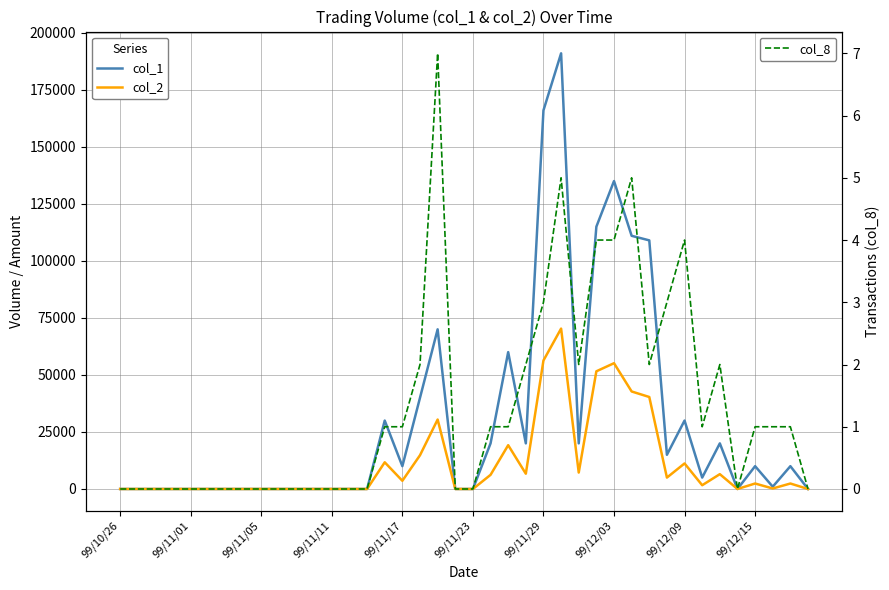

What are all the series names shown in the legend?

col_1, col_2, col_8